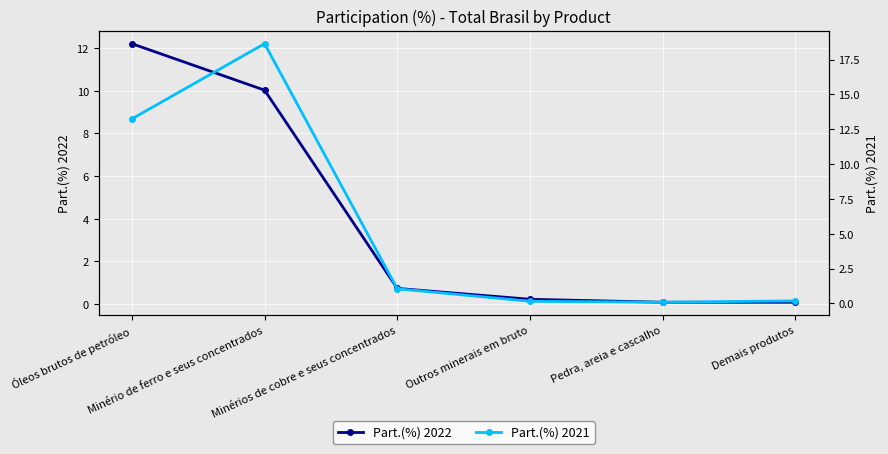

Does the chart display data point markers on the line(s)?

Yes